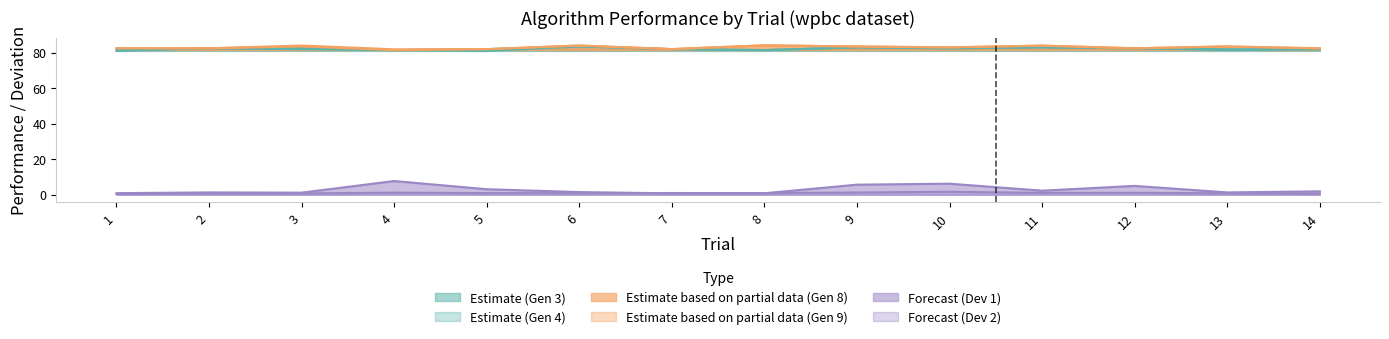

How many interior local valleys does the Gen 4 series have?

4